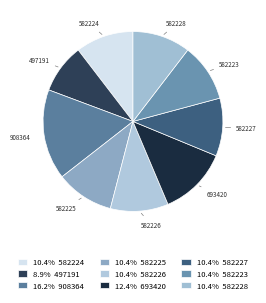

True or false: 582227 accounts for 10% of the total.

True